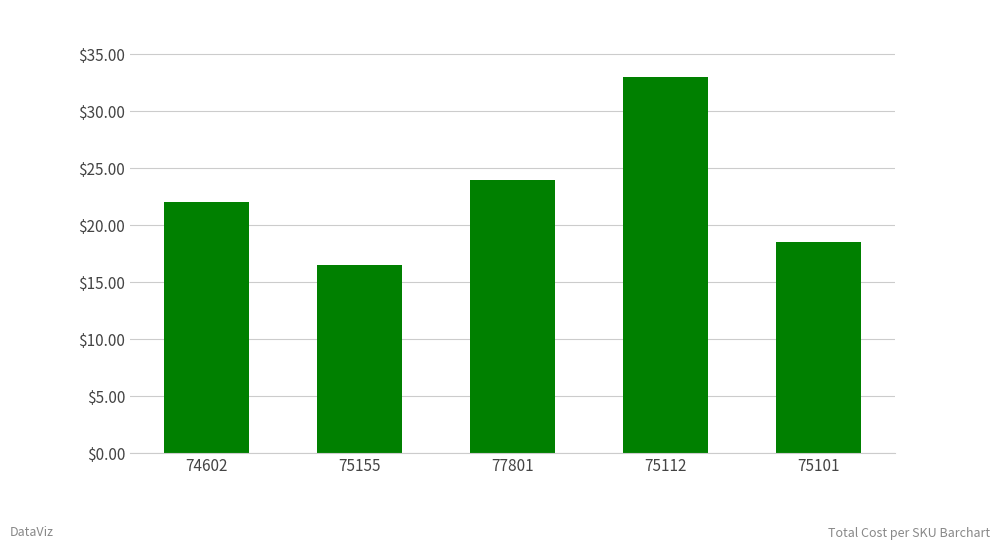

What is the minimum value shown in the chart?

16.5